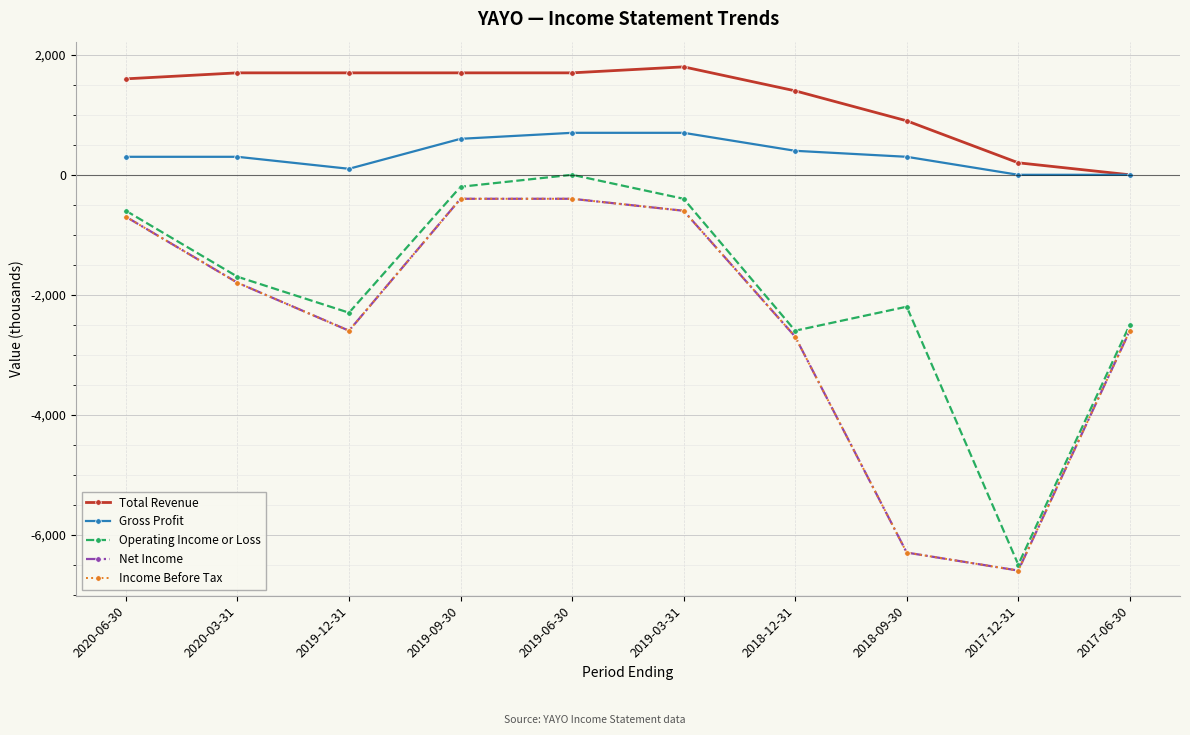

Is this an area chart (filled region under the line)?

No